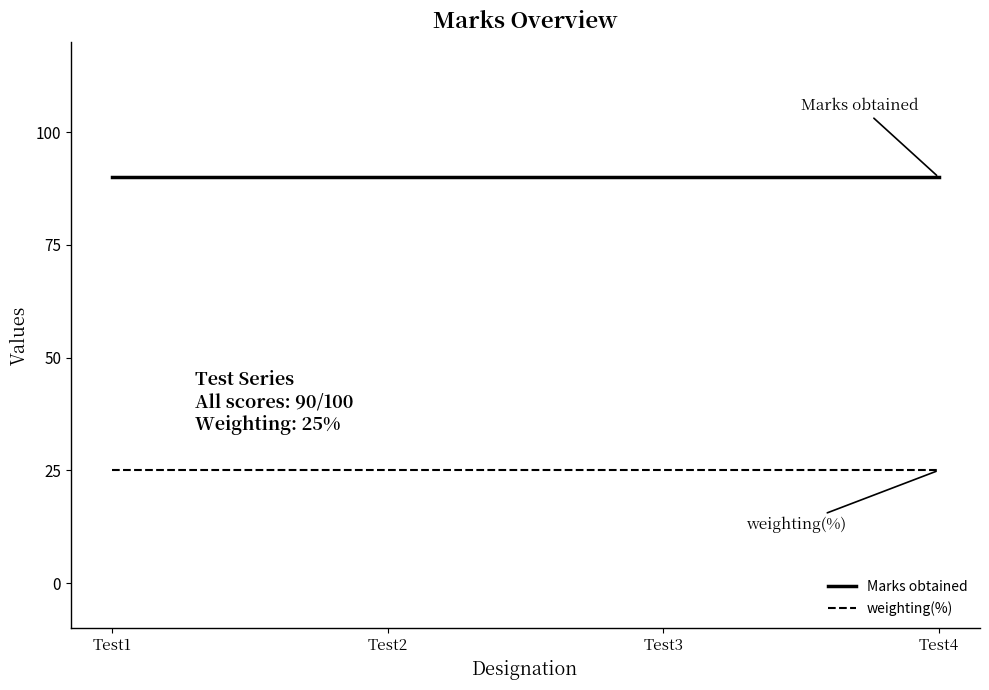

What is the spread (max minus min) of values at Test4?

65